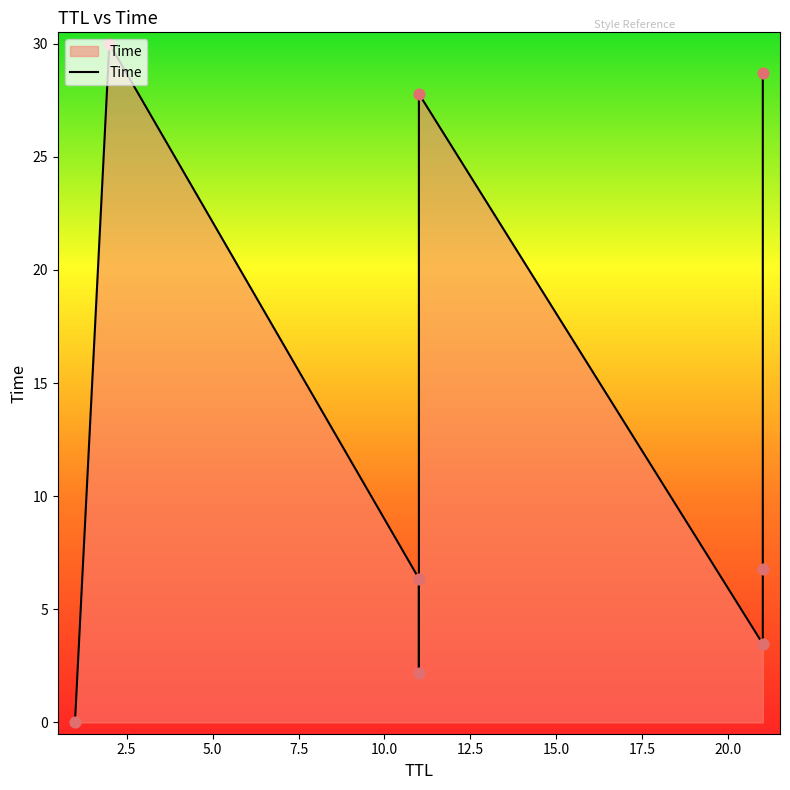

What is the ratio of the value at 21 to the value at 11?

0.5